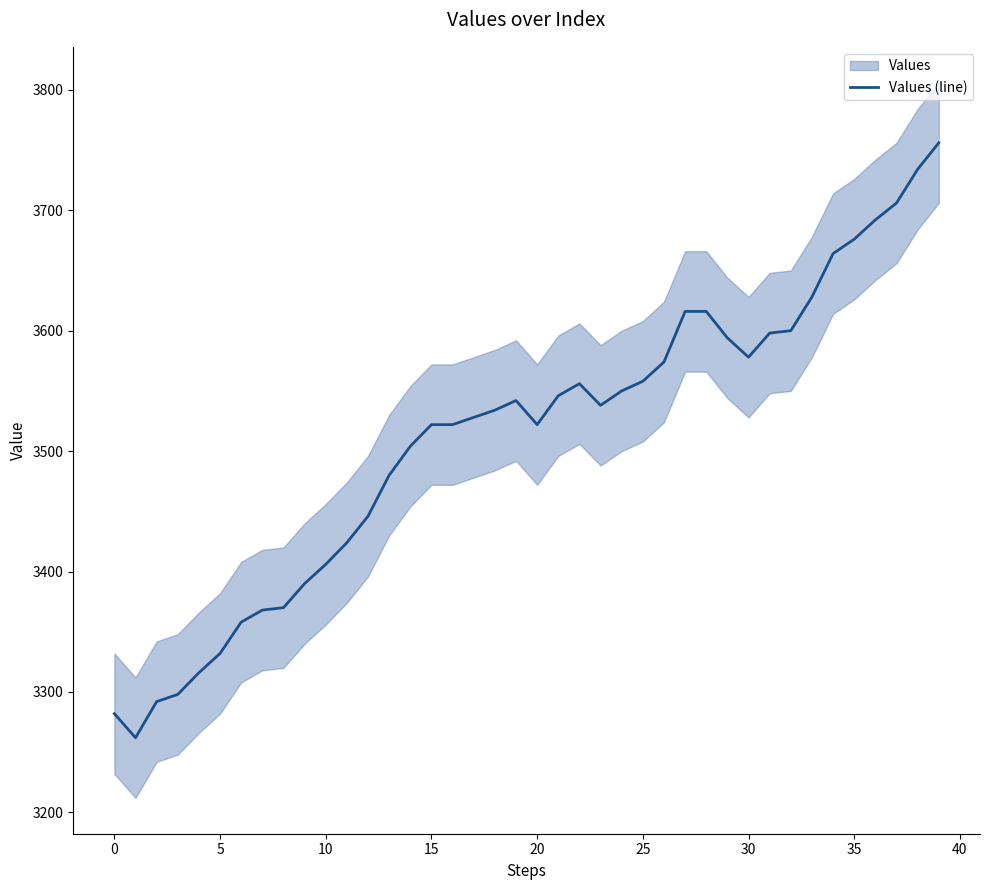

The value at 14 is 5836. True or false?

False